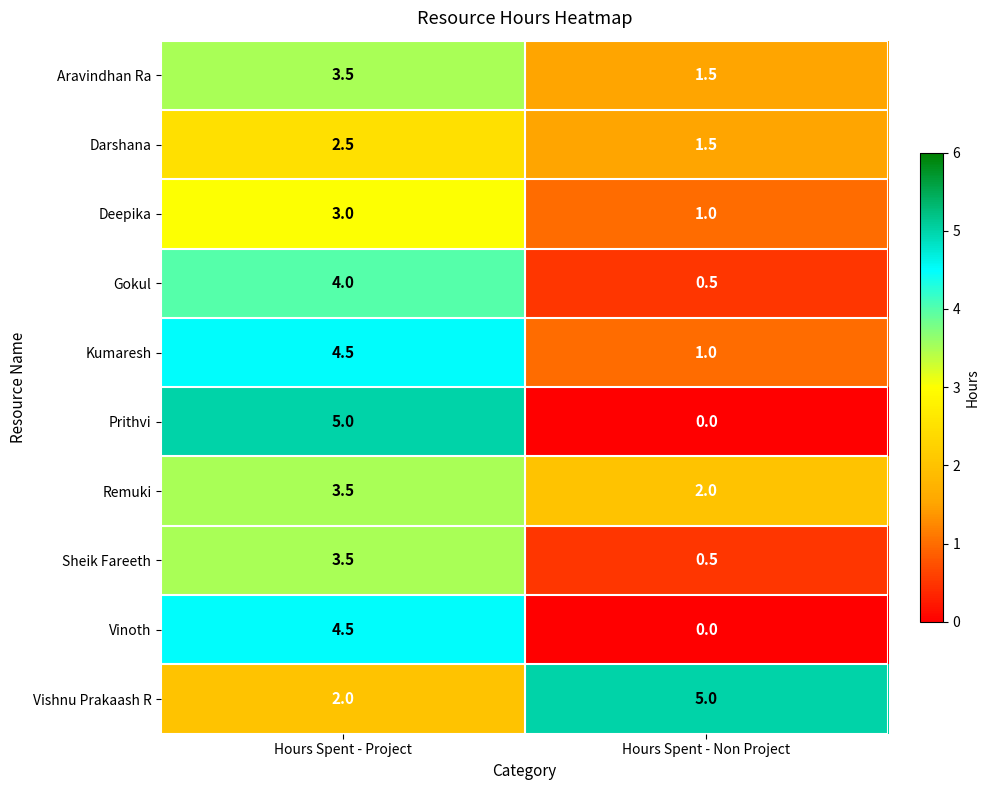

What is the total value across all series at Hours Spent - Non Project?

13.0